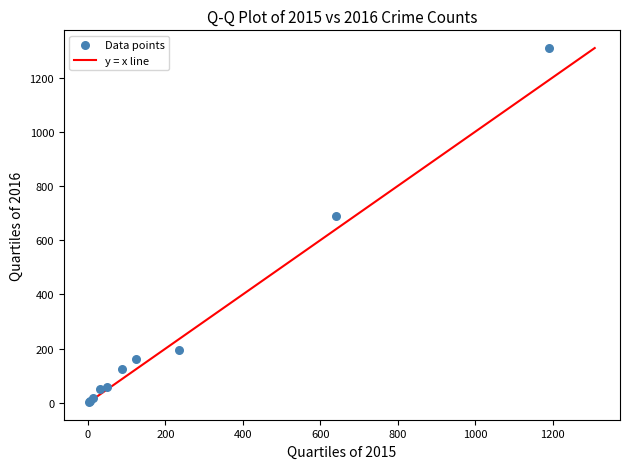

What Y value in the scatter plot is closest to 656?

689